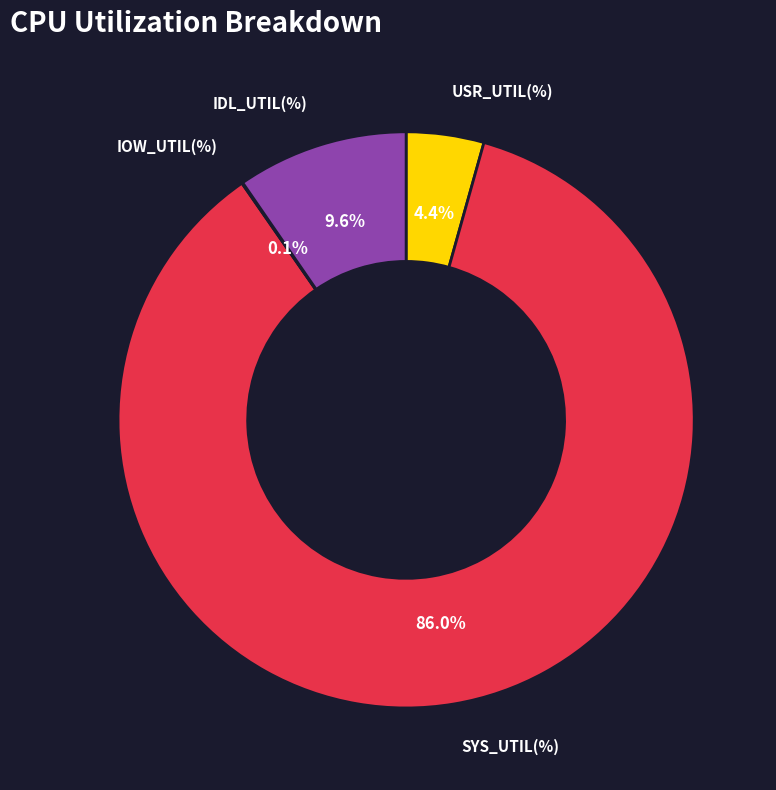

Is there a majority slice in this chart?

Yes